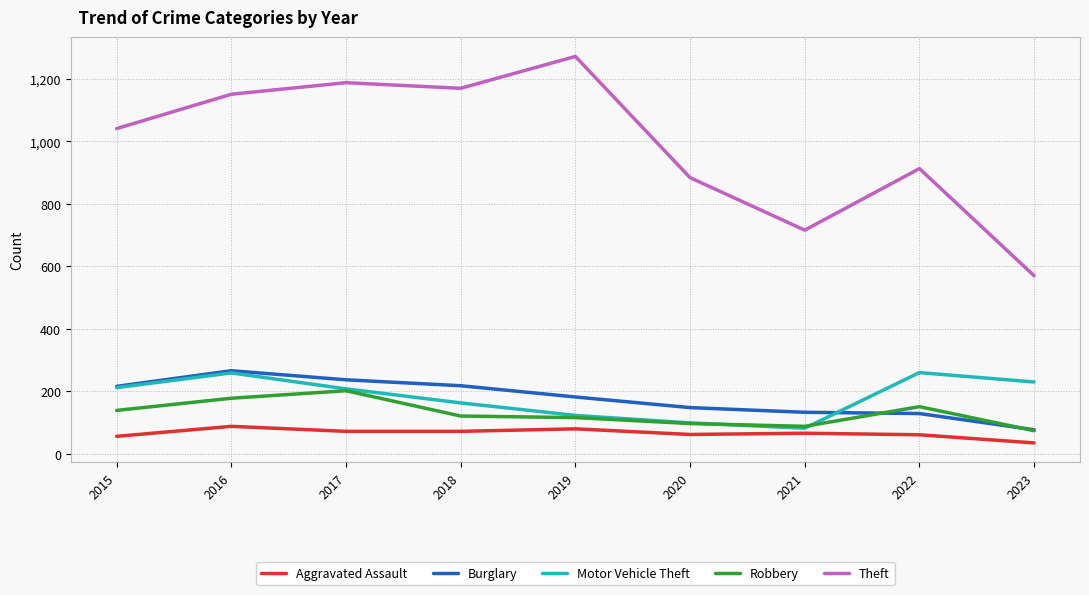

What is the total value across all series at 2015?

1664